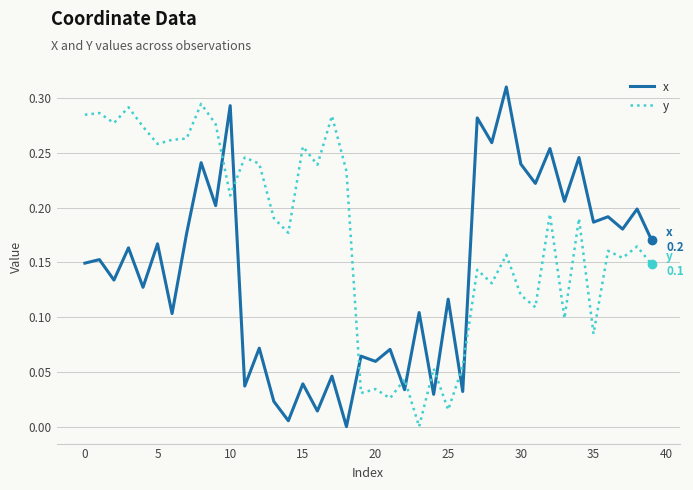

Is this an area chart (filled region under the line)?

No